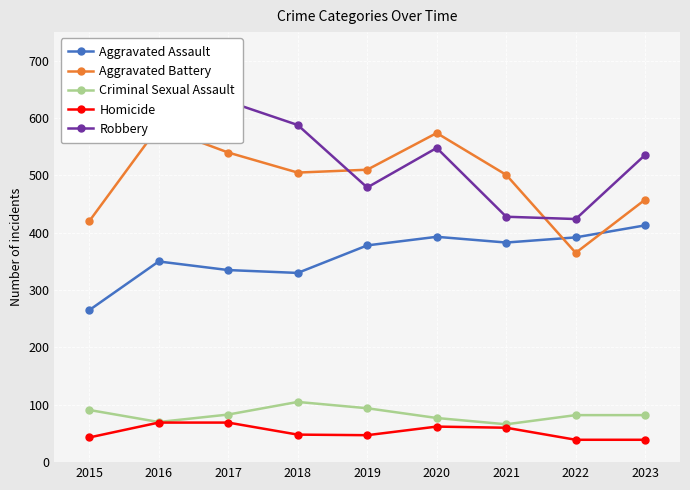

What is the difference between the Aggravated Assault values at 2022 and 2017?

57